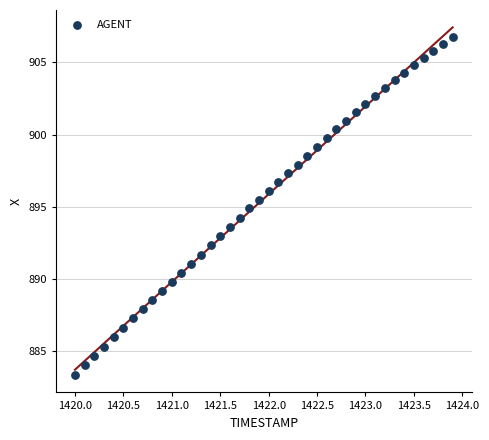

What is the range of X values (max minus min)?

3.9